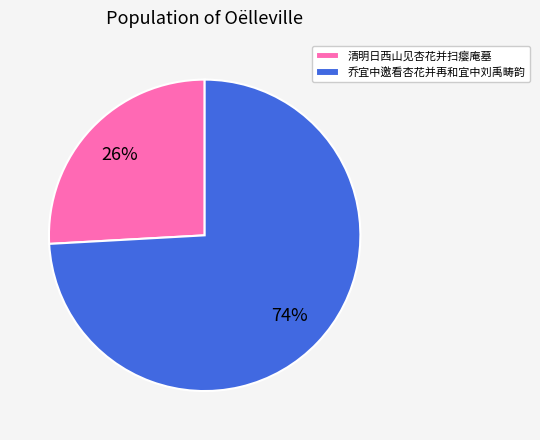

Which category has the biggest portion of the pie?

乔宜中邀看杏花并再和宜中刘禹畴韵